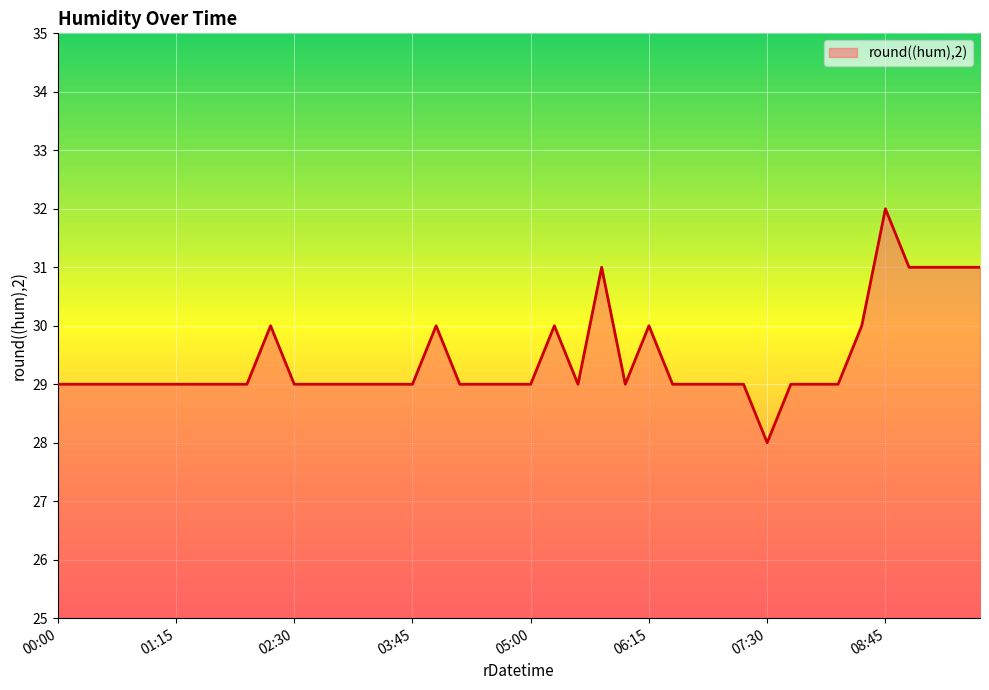

What is the greatest value displayed?

32